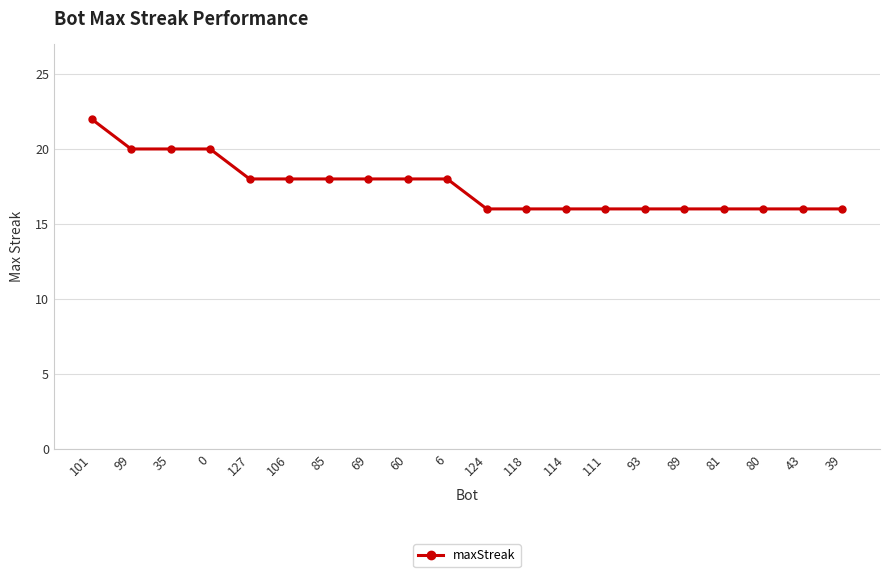

Reading left to right, what are all the values shown in this chart?

101=22	99=20	35=20	0=20	127=18	106=18	85=18	69=18	60=18	6=18	124=16	118=16	114=16	111=16	93=16	89=16	81=16	80=16	43=16	39=16